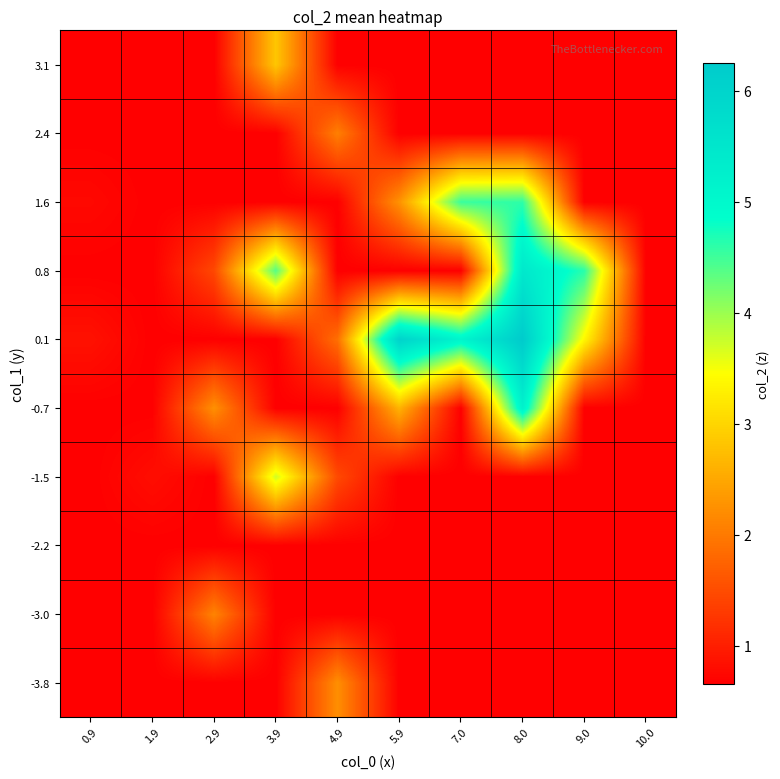

List the series in order of their peak value, highest first.

0.1, 0.8, -0.7, 1.6, -1.5, 3.1, -3.8, -3.0, 2.4, -2.2